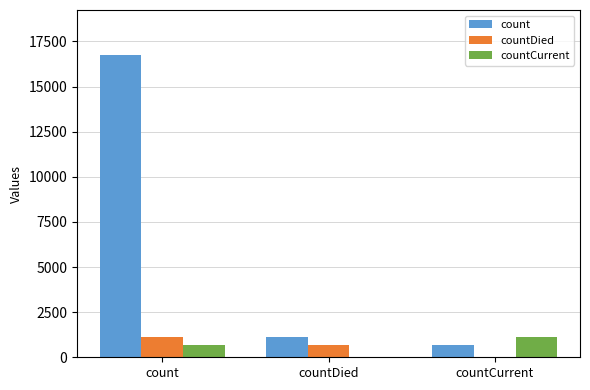

At which label is countCurrent closest to 571?

count